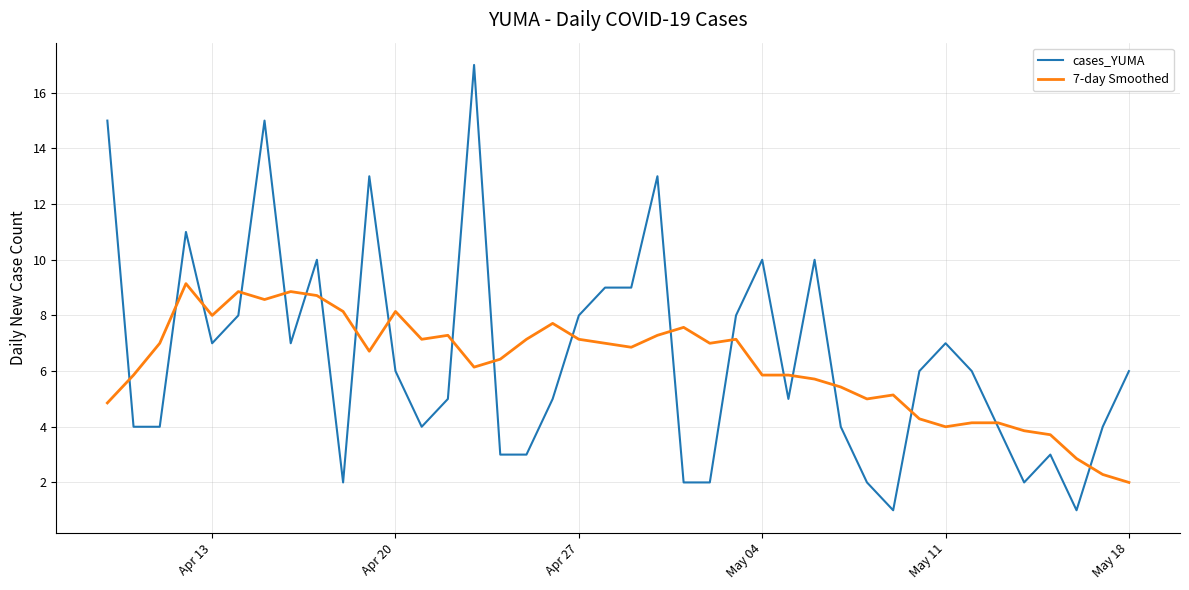

What is the sum of all 7-day Smoothed values?

249.0